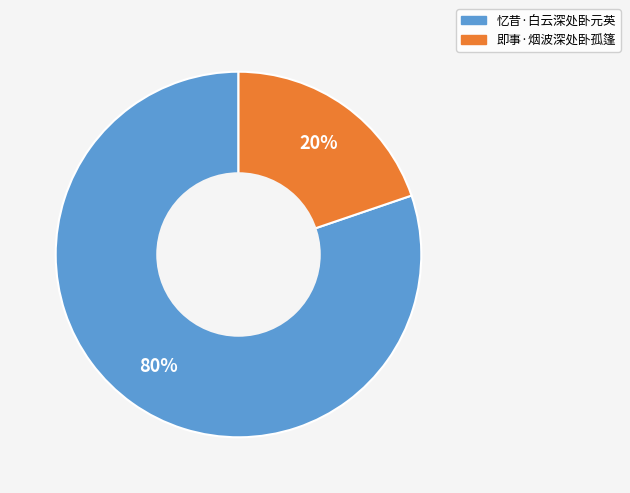

How many segments does this pie chart have?

2